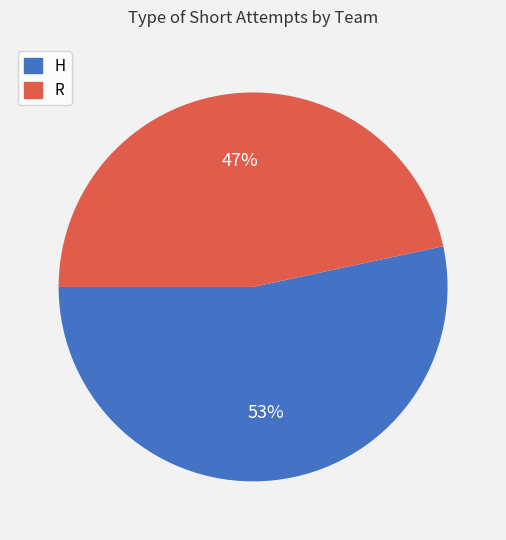

Count the number of slices in the pie.

2